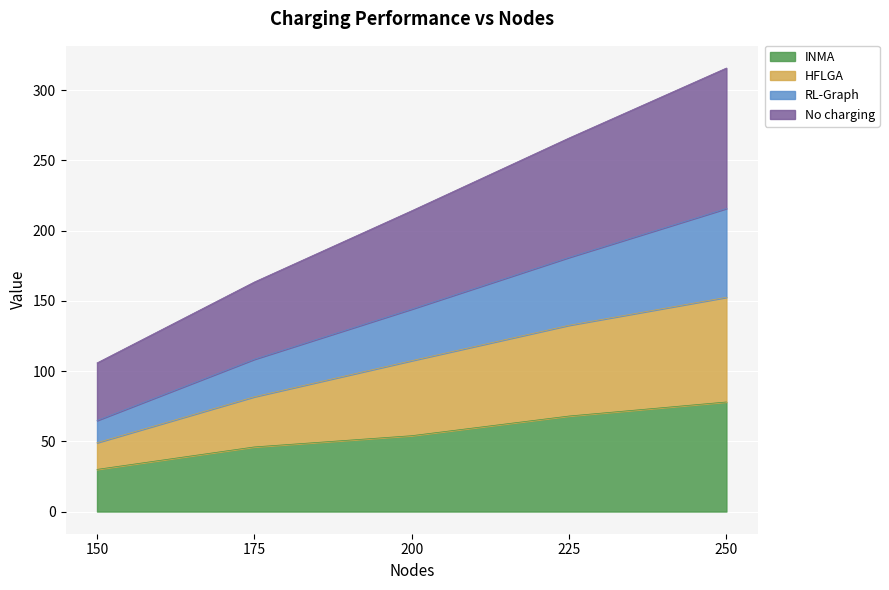

What is the total value across all series at 225?

265.9